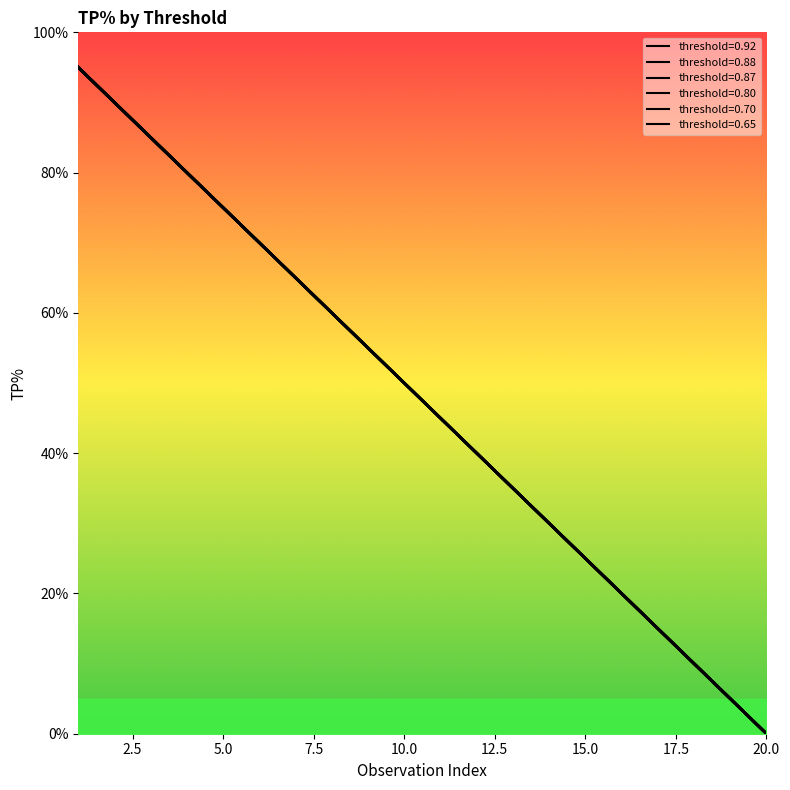

True or false: 0.65 and 0.70 intersect in this chart.

False